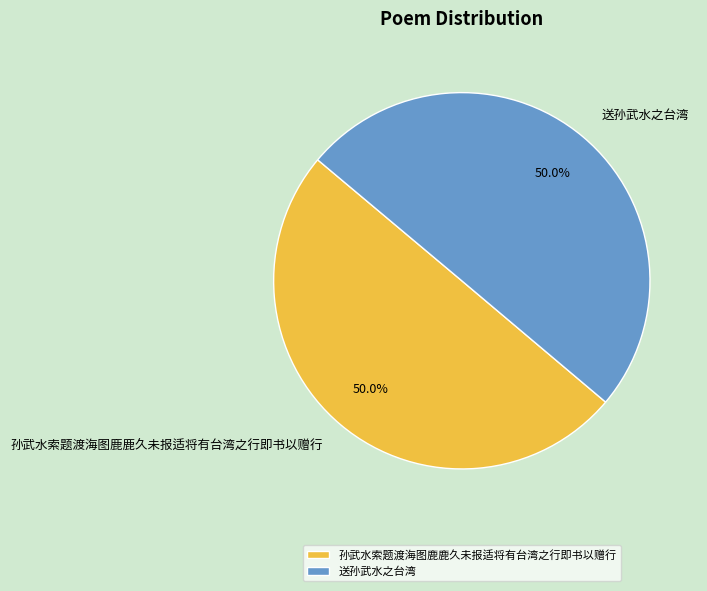

To the nearest percent, what percentage of the pie is 孙武水索题渡海图鹿鹿久未报适将有台湾之行即书以赠行?

50%